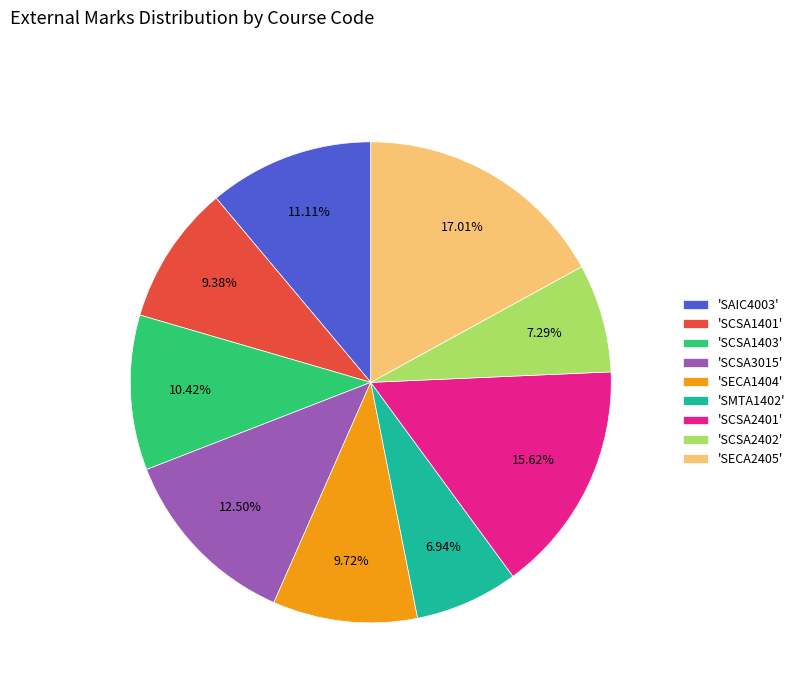

Approximately how many times larger is the value at 'SMTA1402' compared to 'SECA2405'?

0.4